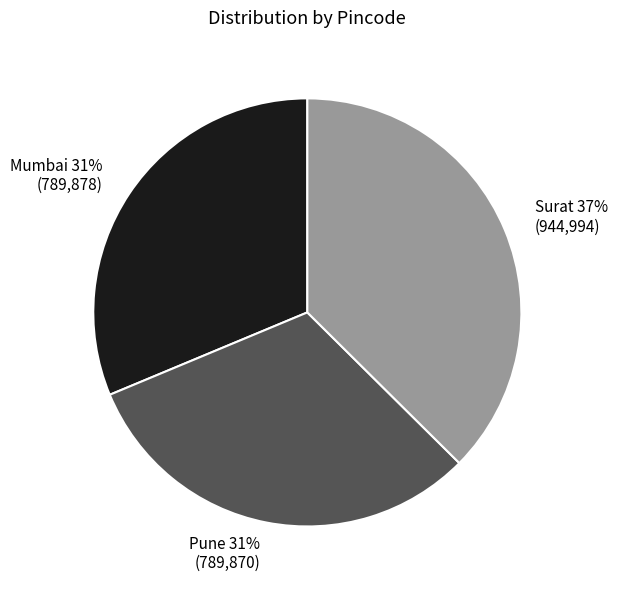

Is the sum of Pune and Surat greater than half?

Yes